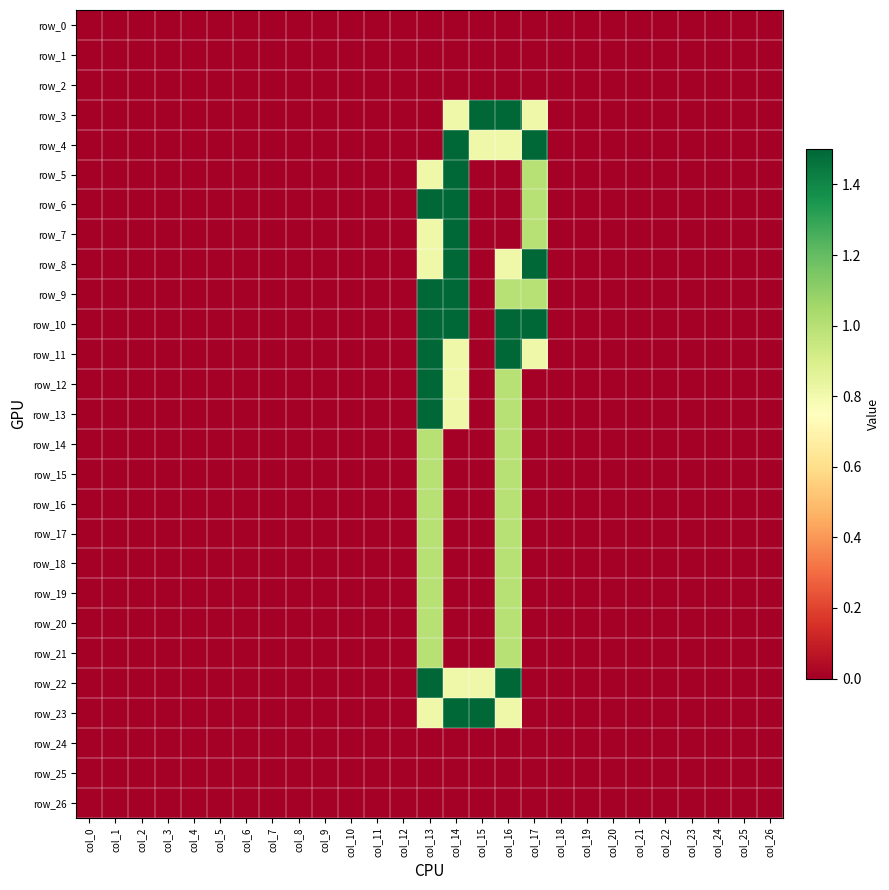

Which series has the largest total across all categories?

row_10